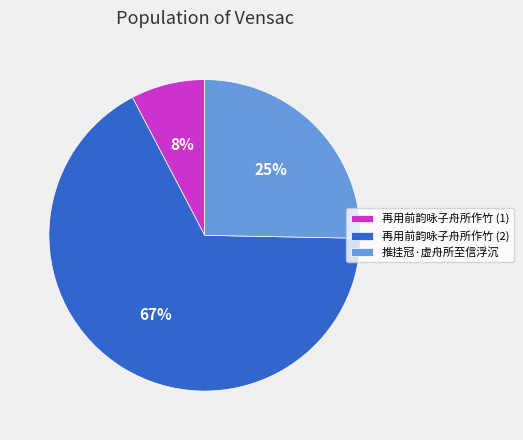

Do 再用前韵咏子舟所作竹 (1) and 推挂冠·虚舟所至信浮沉 together represent more than half of the pie?

No